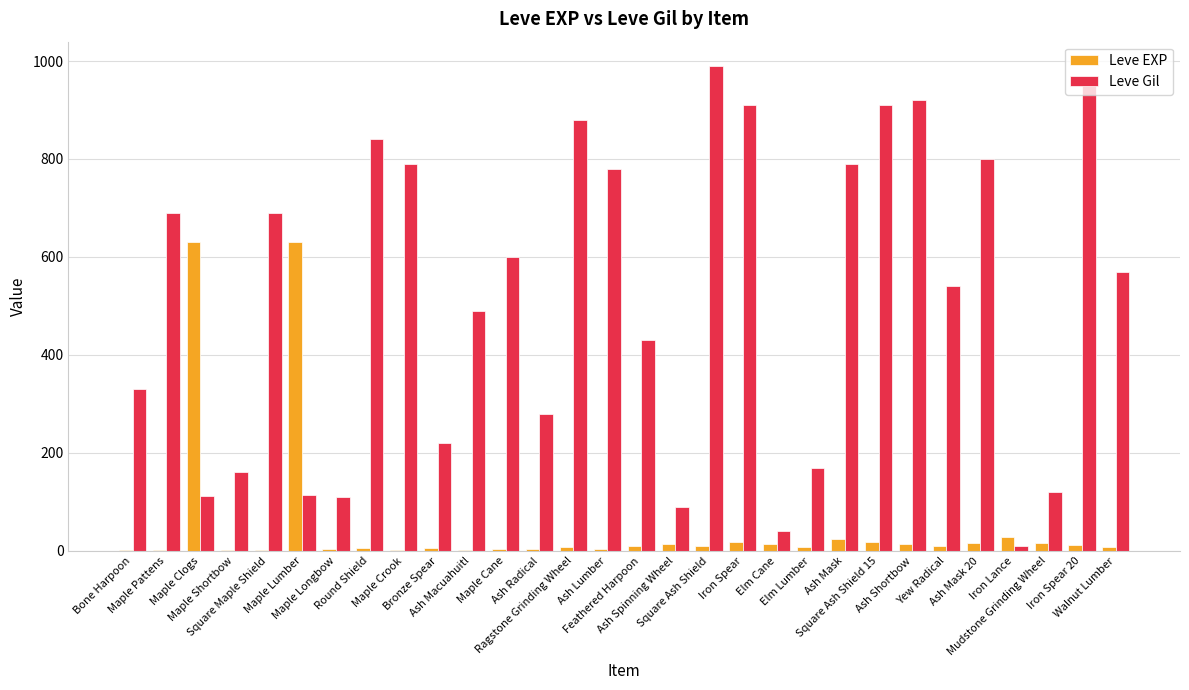

Where does the Leve Gil series first go above 570?

Maple Pattens